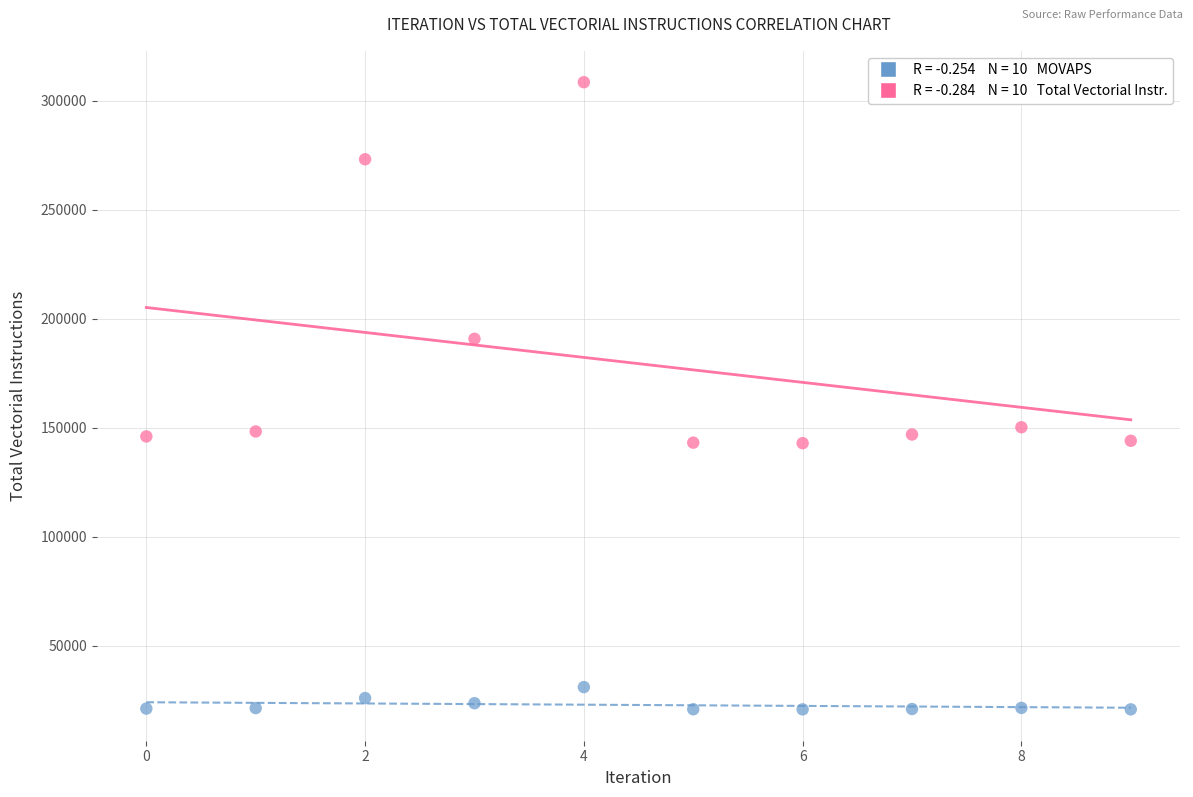

Across all data points, what is the range of Y values (max minus min)?

287613